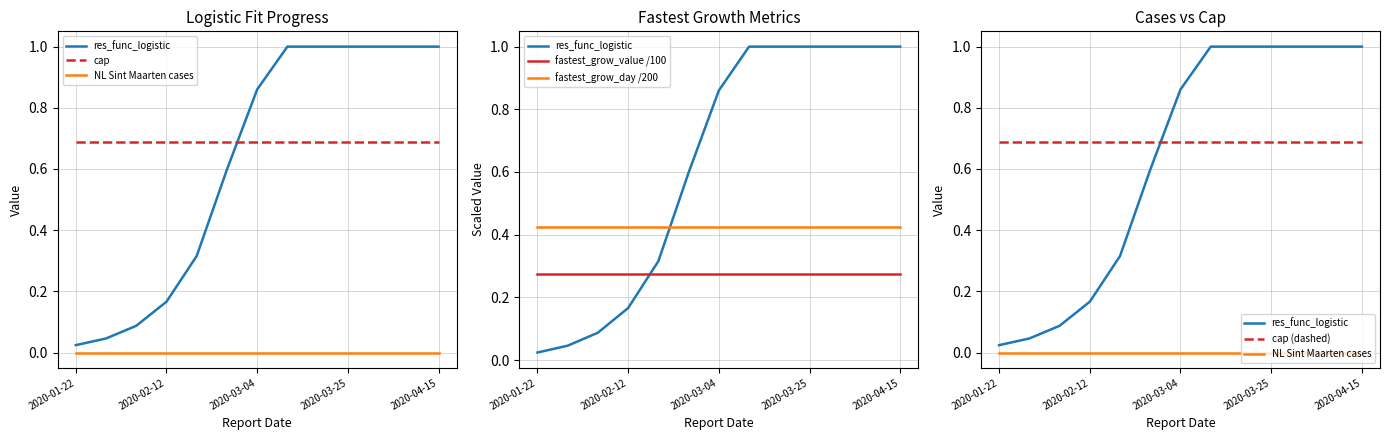

True or false: fastest_grow_value /100 has a value of 0.3 at 10.

True